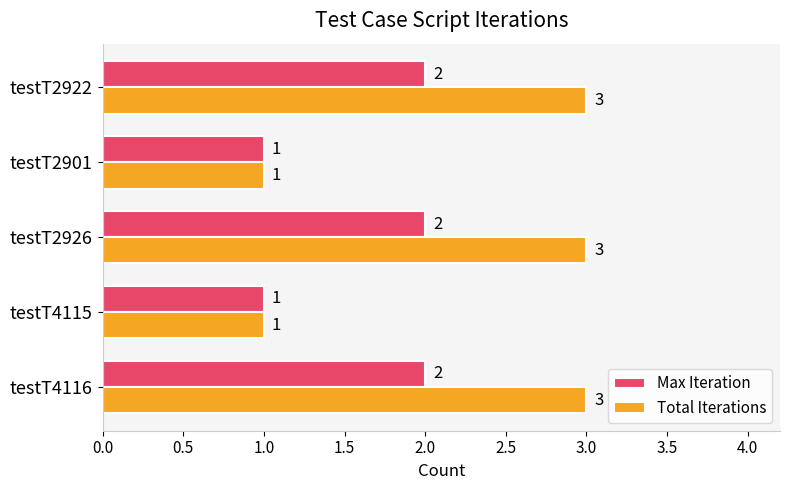

What is the highest value of the Total Iterations series?

3